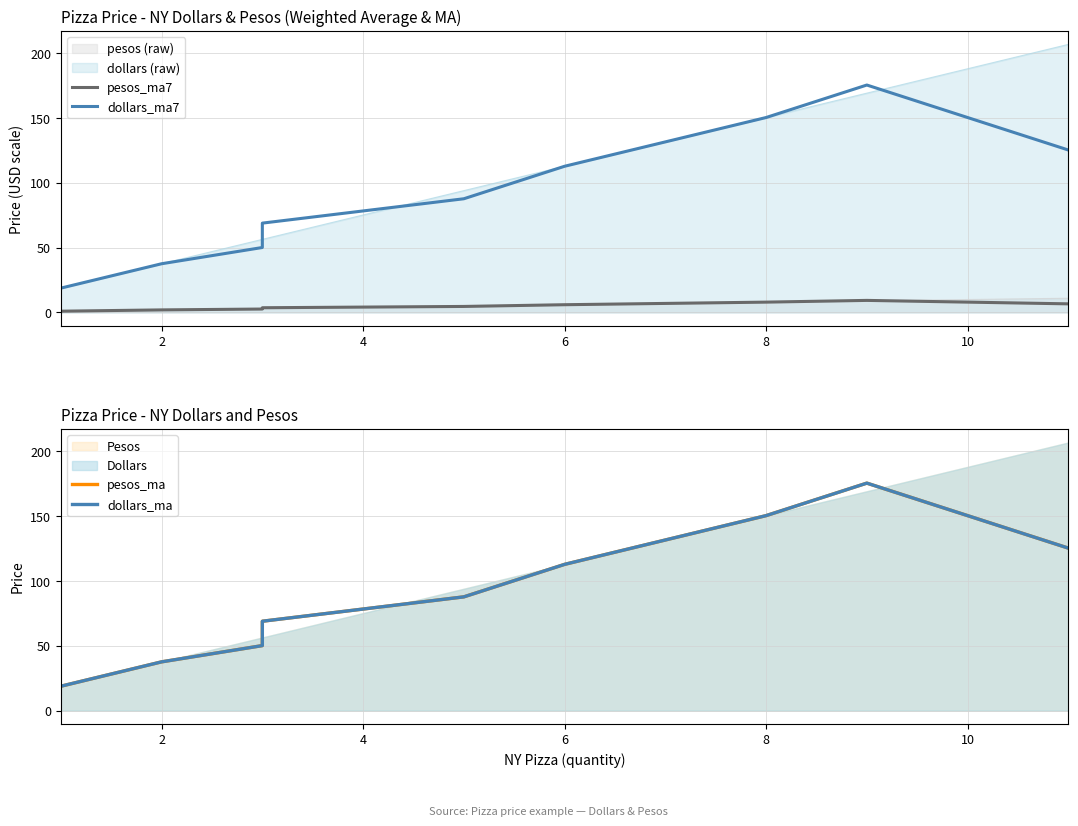

What is the average value of the dollars_ma7 series?

95.9